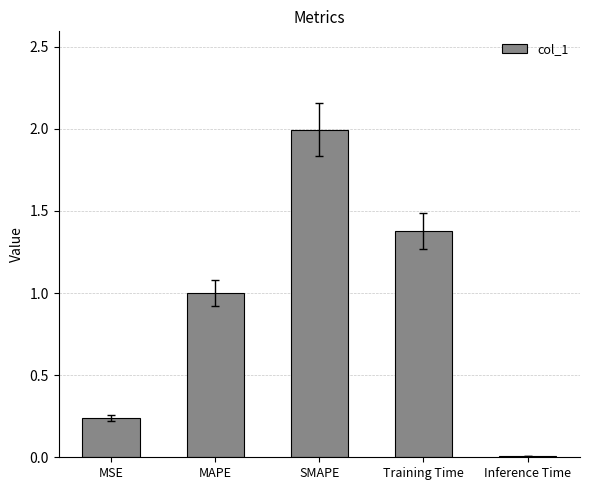

What is the average value?

0.9